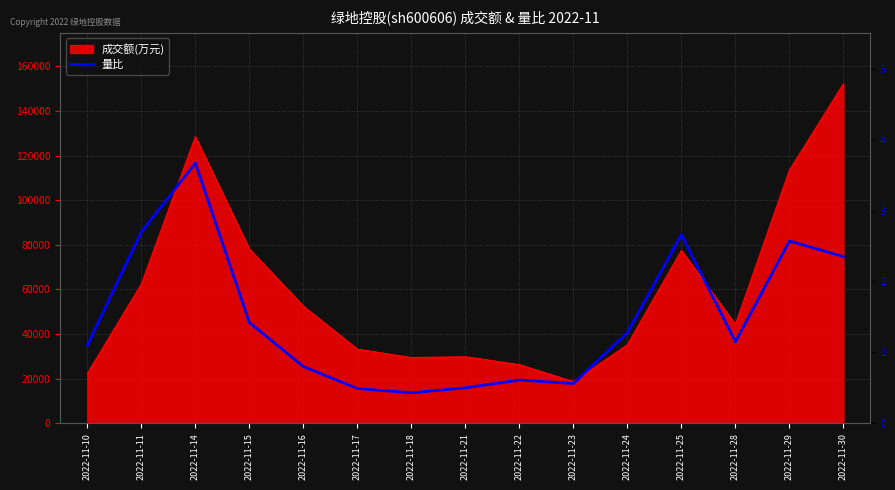

True or false: the data shows 1.0 at 2022-11-14.

False